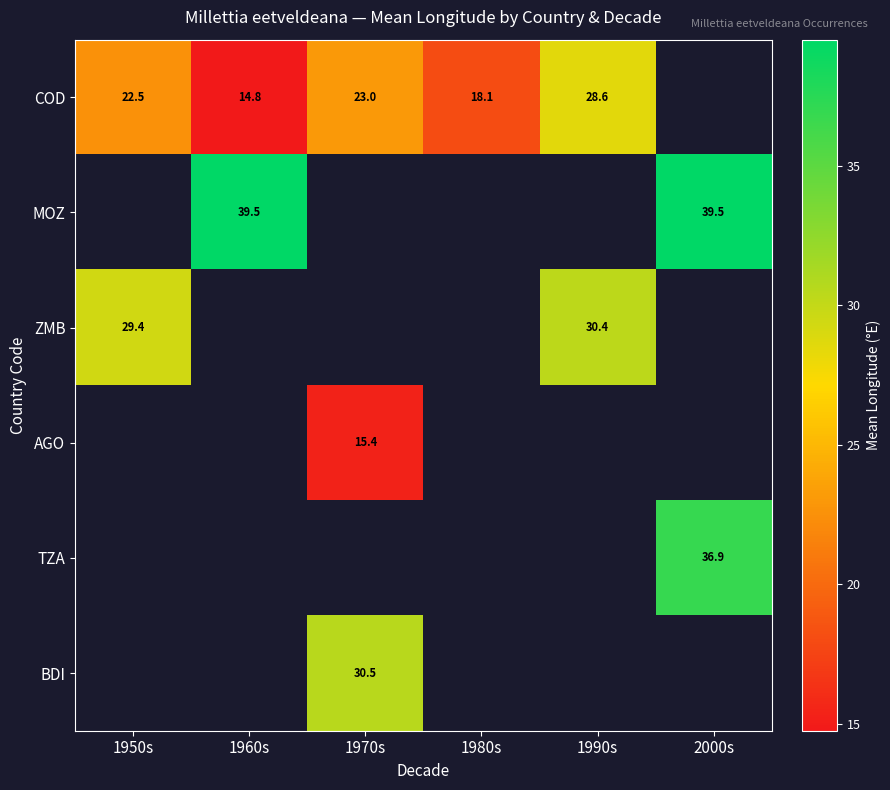

What is the difference between the highest and lowest values at 1960s?

24.7